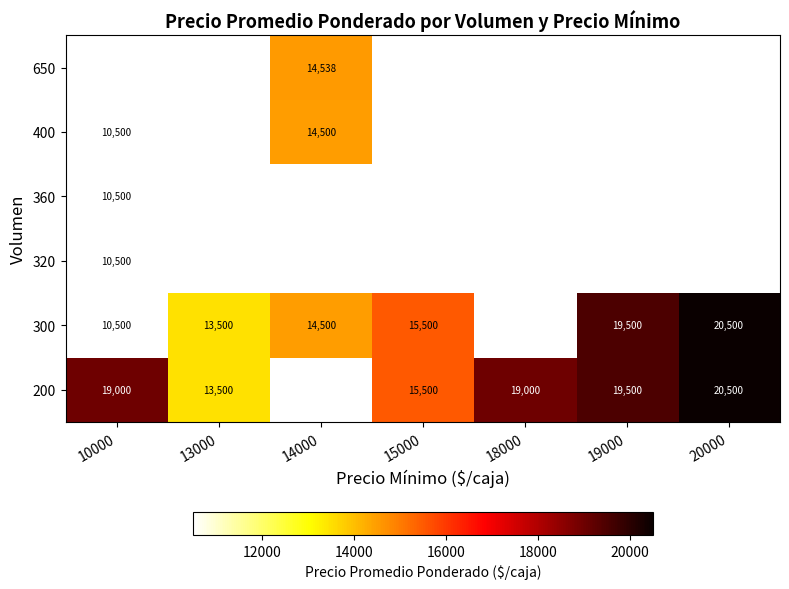

At how many categories does at least one series exceed 19619?

1